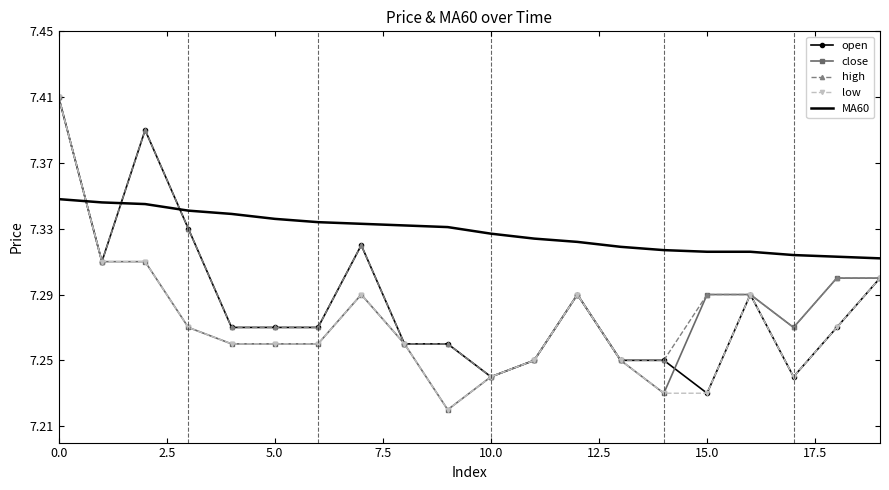

How many times do close and MA60 cross each other?

1